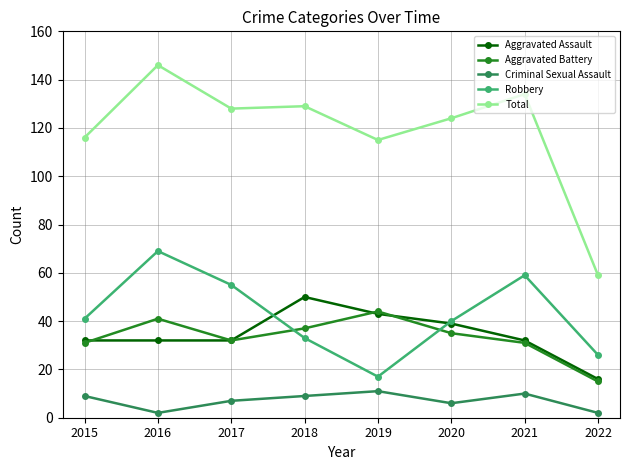

What is the maximum value for Aggravated Battery?

44